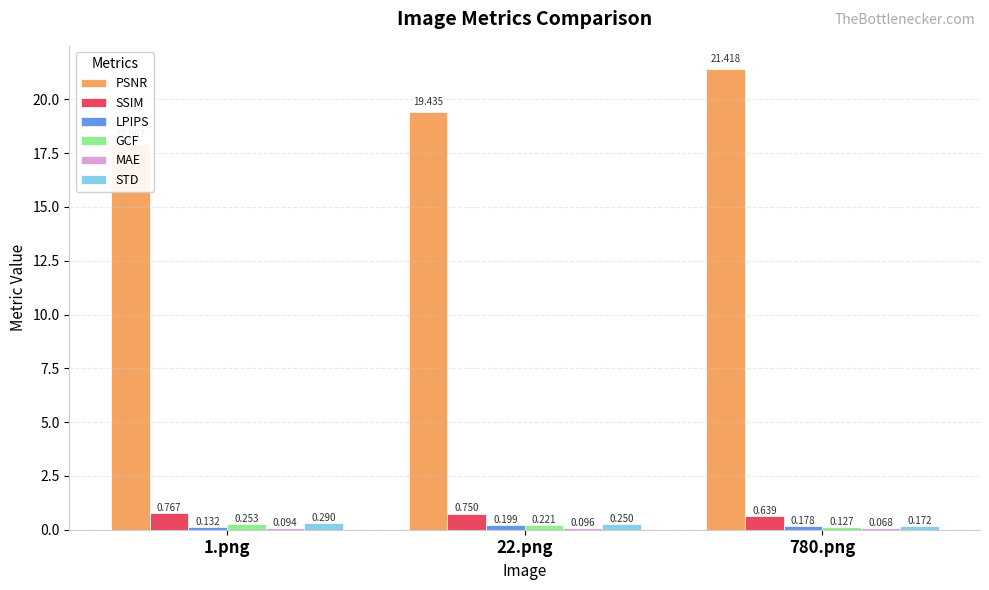

How many groups of bars are there?

3